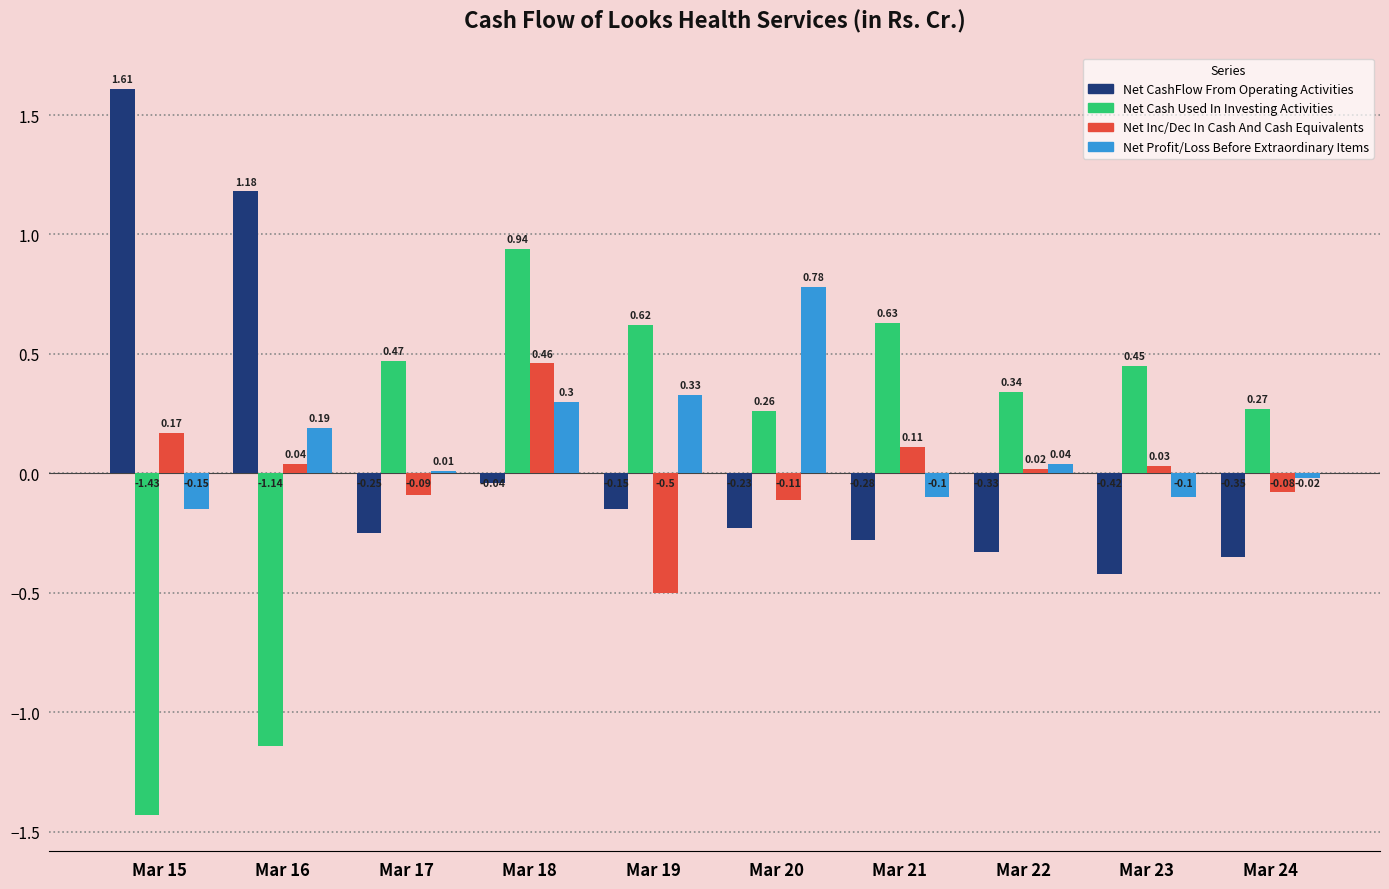

Are the bars grouped side by side (vs. stacked)?

Yes